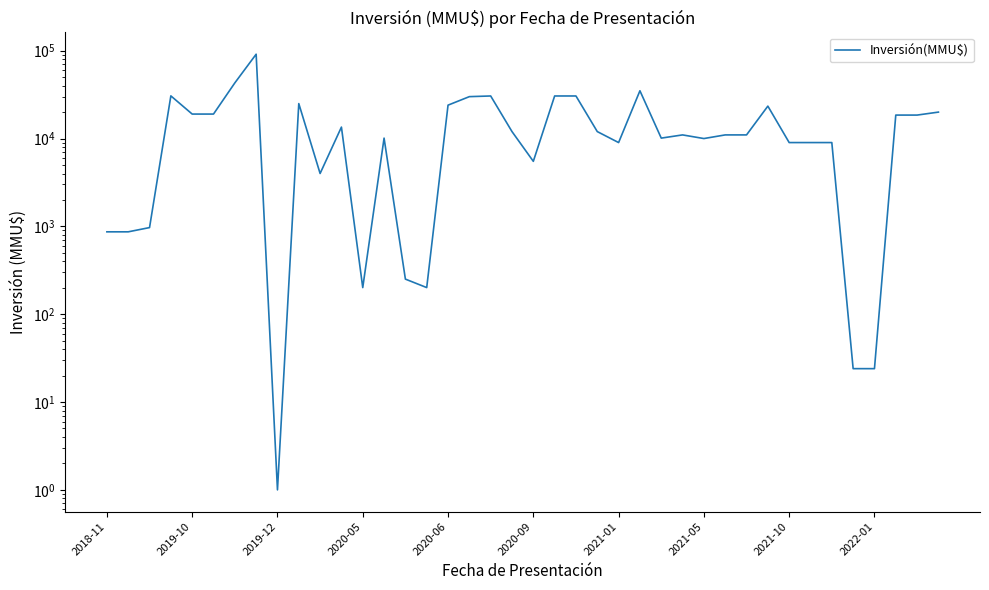

How many interior local peaks (higher than both neighbors) does the data have?

9